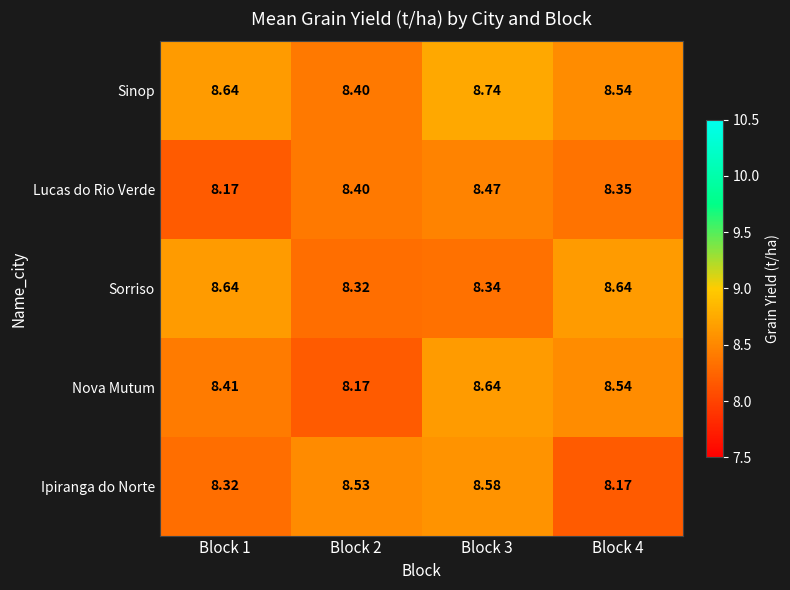

Which series has the widest spread of values?

Nova Mutum